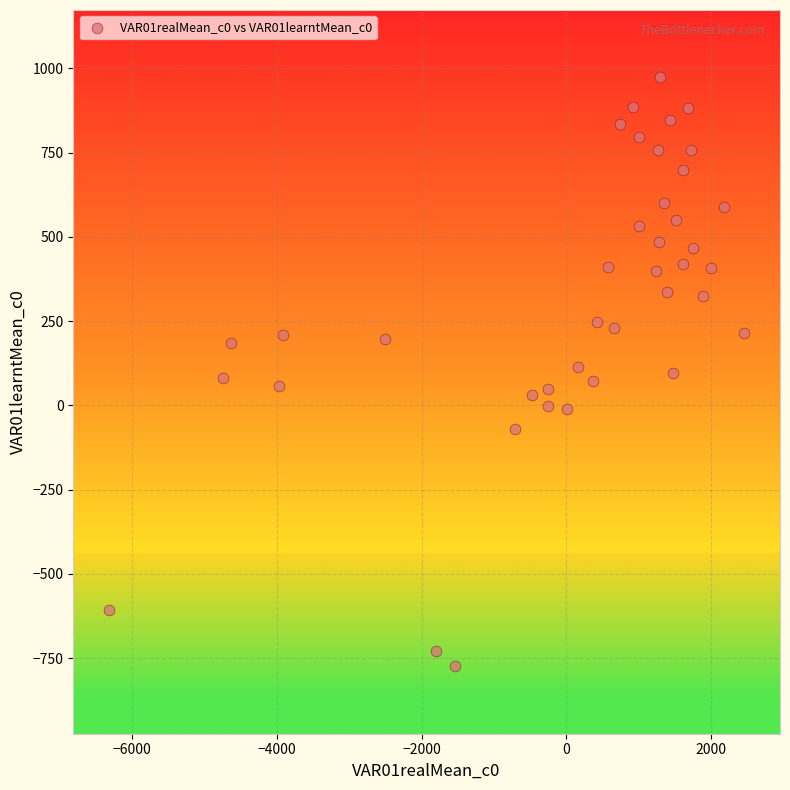

What is the range of X values (max minus min)?

8769.2